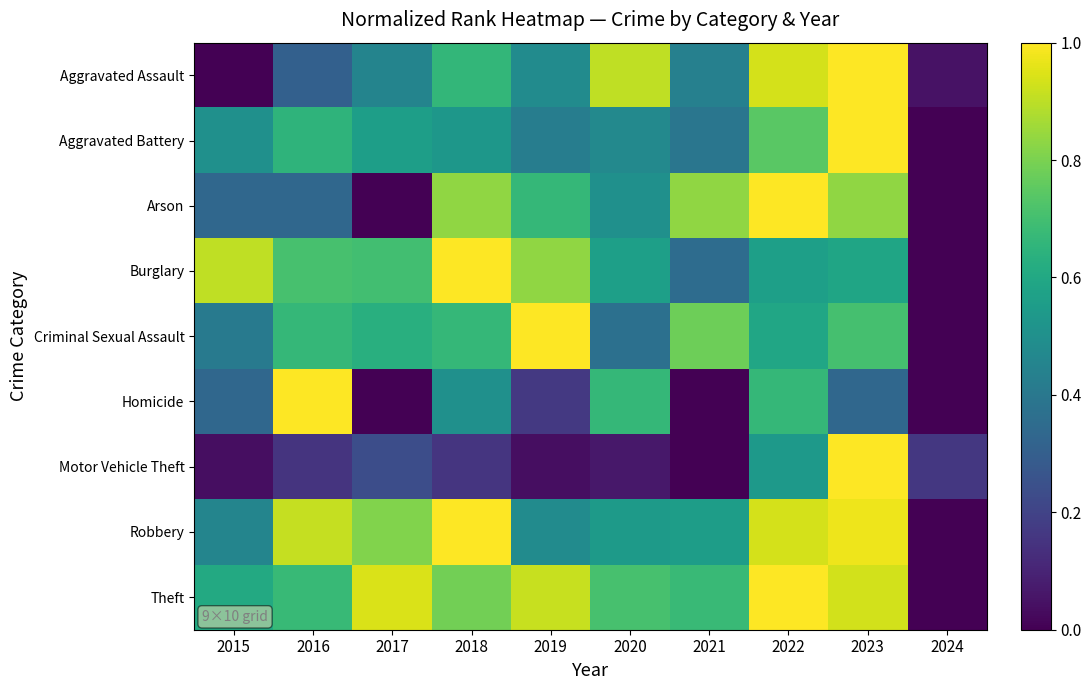

Reading right to left, extract all data points from this chart.

Aggravated Assault: 2024=0.0	2023=1.0	2022=0.9	2021=0.4	2020=0.9	2019=0.5	2018=0.7	2017=0.5	2016=0.3	2015=0.0
Aggravated Battery: 2024=0.0	2023=1.0	2022=0.7	2021=0.4	2020=0.5	2019=0.4	2018=0.5	2017=0.6	2016=0.7	2015=0.5
Arson: 2024=0.0	2023=0.8	2022=1.0	2021=0.8	2020=0.5	2019=0.7	2018=0.8	2017=0.0	2016=0.3	2015=0.3
Burglary: 2024=0.0	2023=0.6	2022=0.6	2021=0.4	2020=0.6	2019=0.8	2018=1.0	2017=0.7	2016=0.7	2015=0.9
Criminal Sexual Assault: 2024=0.0	2023=0.7	2022=0.6	2021=0.8	2020=0.4	2019=1.0	2018=0.7	2017=0.6	2016=0.7	2015=0.4
Homicide: 2024=0.0	2023=0.3	2022=0.7	2021=0.0	2020=0.7	2019=0.2	2018=0.5	2017=0.0	2016=1.0	2015=0.3
Motor Vehicle Theft: 2024=0.2	2023=1.0	2022=0.5	2021=0.0	2020=0.1	2019=0.0	2018=0.2	2017=0.2	2016=0.2	2015=0.0
Robbery: 2024=0.0	2023=1.0	2022=0.9	2021=0.6	2020=0.5	2019=0.5	2018=1.0	2017=0.8	2016=0.9	2015=0.5
Theft: 2024=0.0	2023=0.9	2022=1.0	2021=0.7	2020=0.7	2019=0.9	2018=0.8	2017=0.9	2016=0.7	2015=0.6